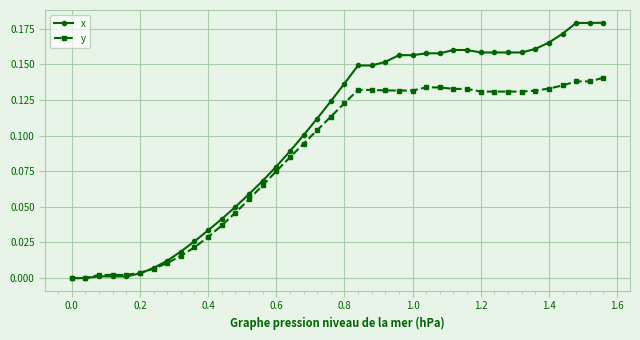

Which series has the widest spread of values?

x